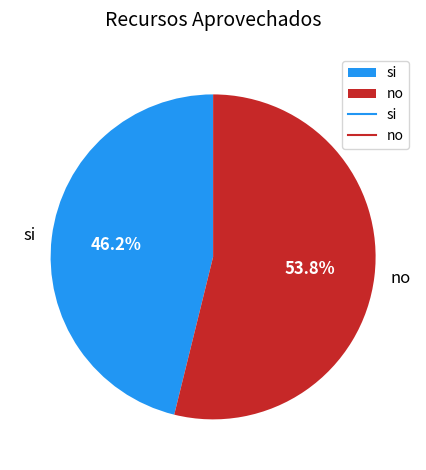

Rank the categories by value from highest to lowest.

no, si